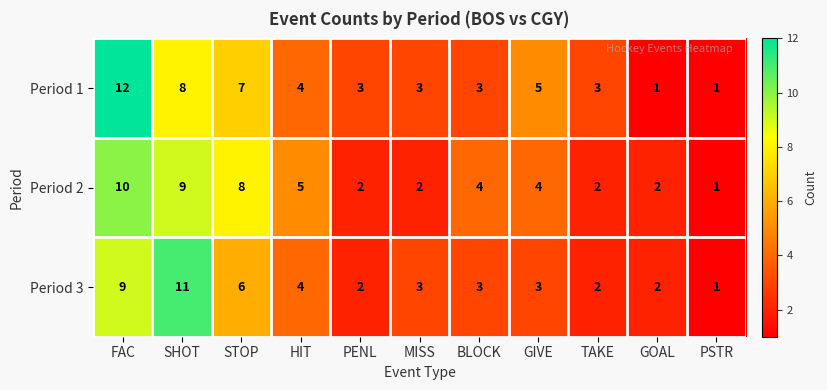

Which series has the largest range (max minus min)?

Period 1